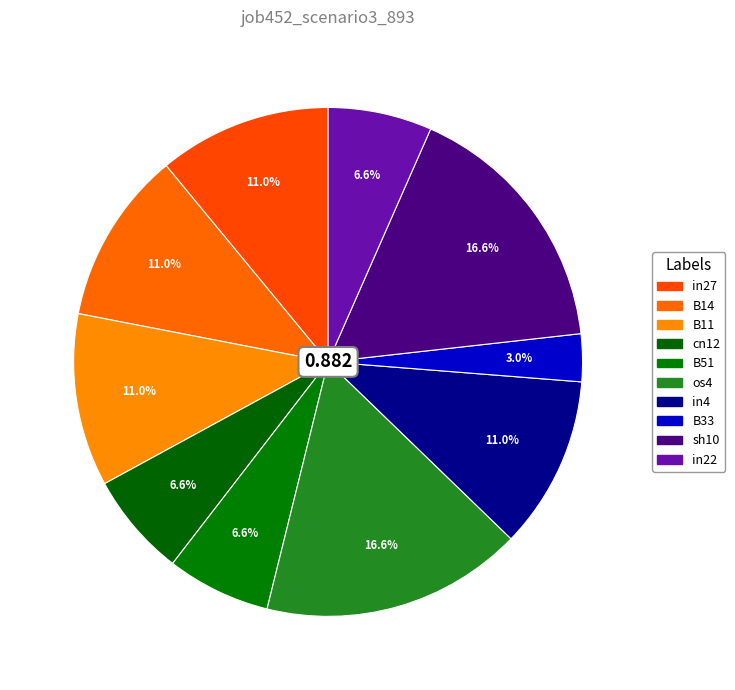

To the nearest percent, what is the combined percentage of os4 and in4?

28%